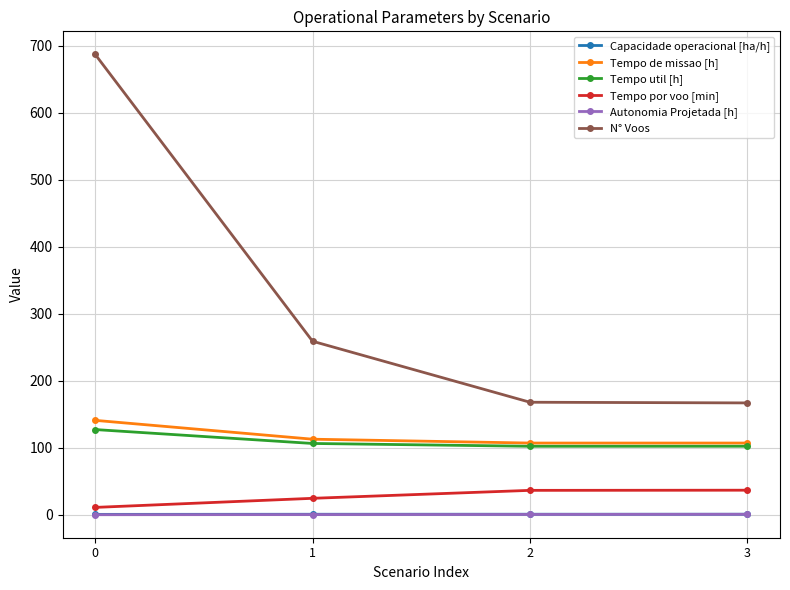

The value of Tempo de missao [h] at 1 is 61.4. True or false?

False